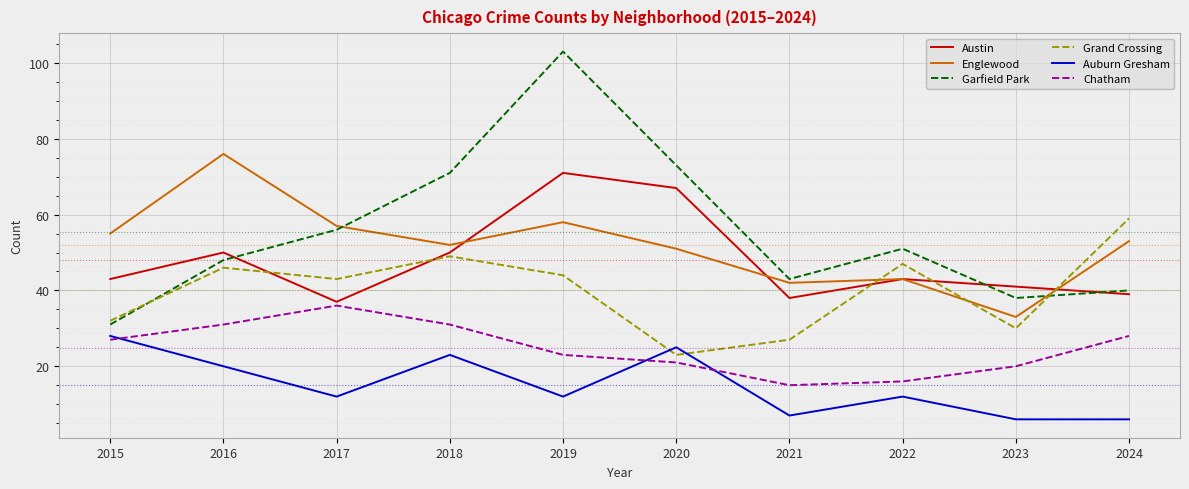

What value does the Garfield Park series have at 2023?

38